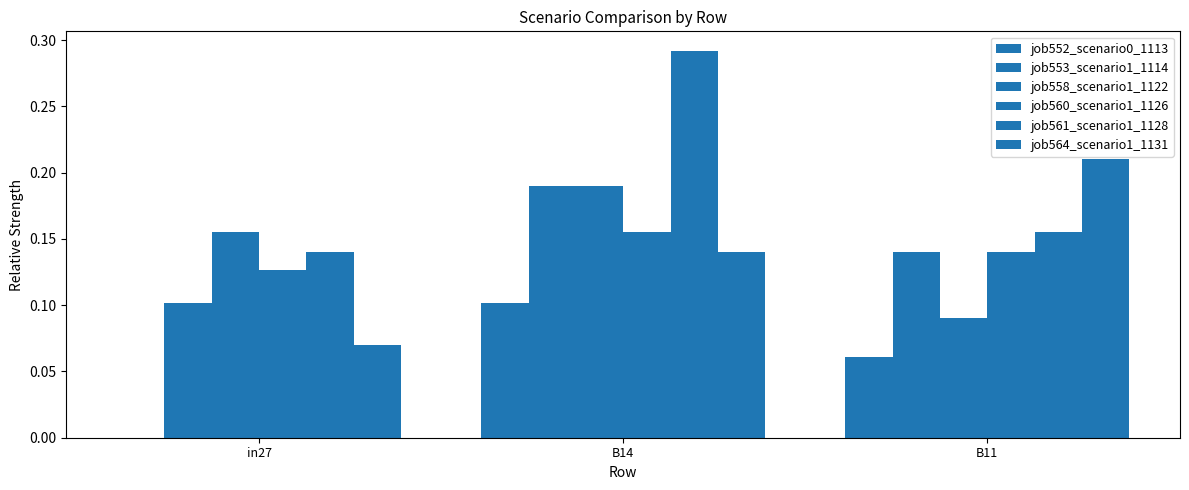

Does the chart contain stacked bars?

No